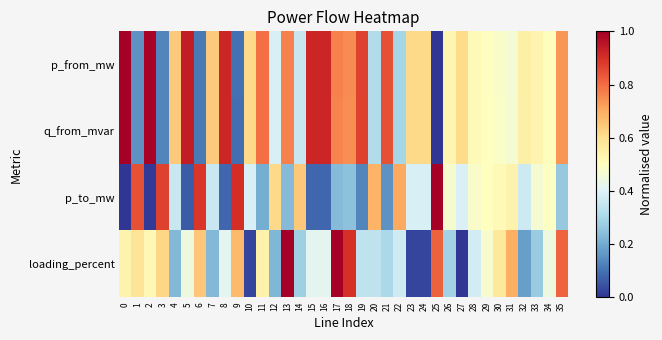

Which series changed the most between 19 and 24?

loading_percent